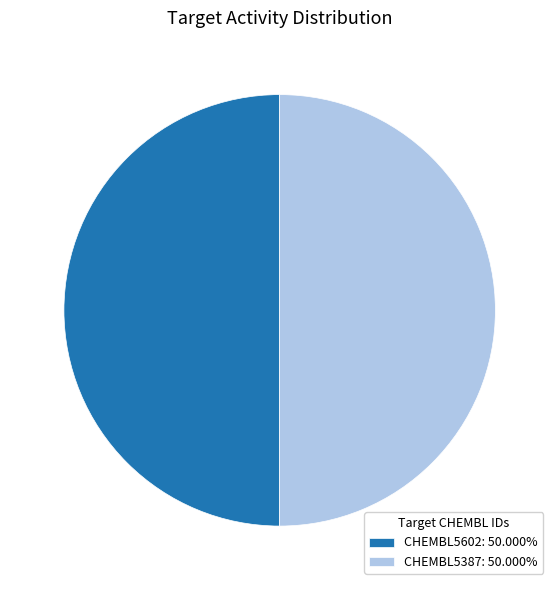

Approximately how many times larger is the value at CHEMBL5602: 50.000% compared to CHEMBL5387: 50.000%?

1.0